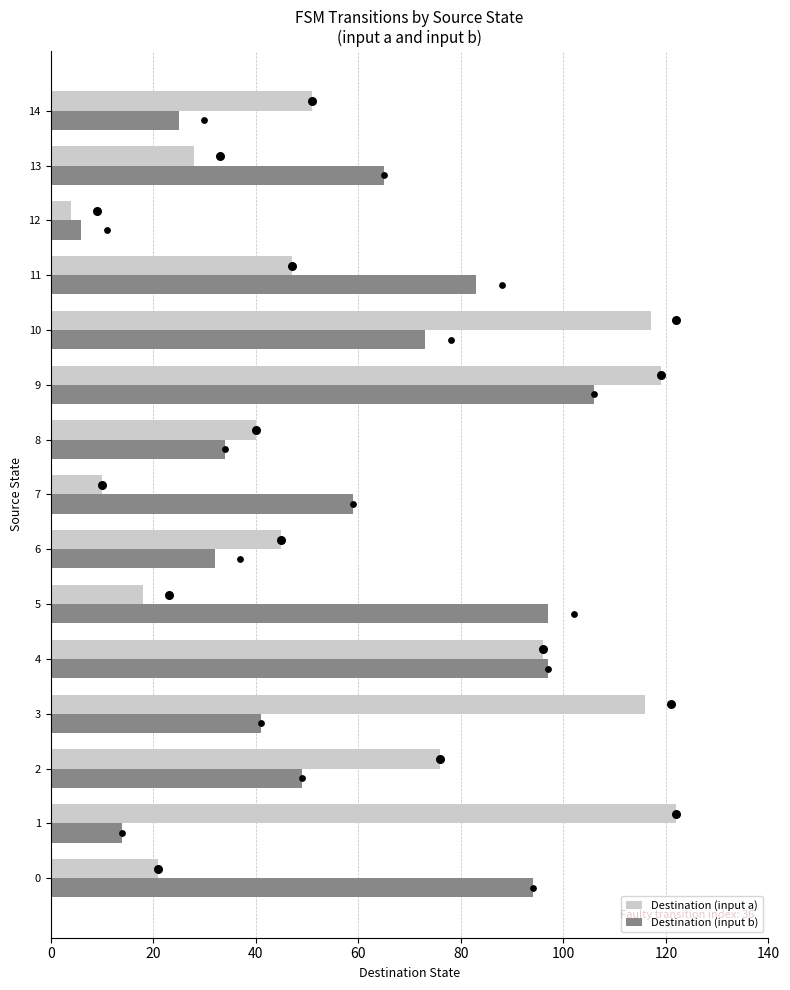

What are all the series names shown in the legend?

Destination (input a), Destination (input b)